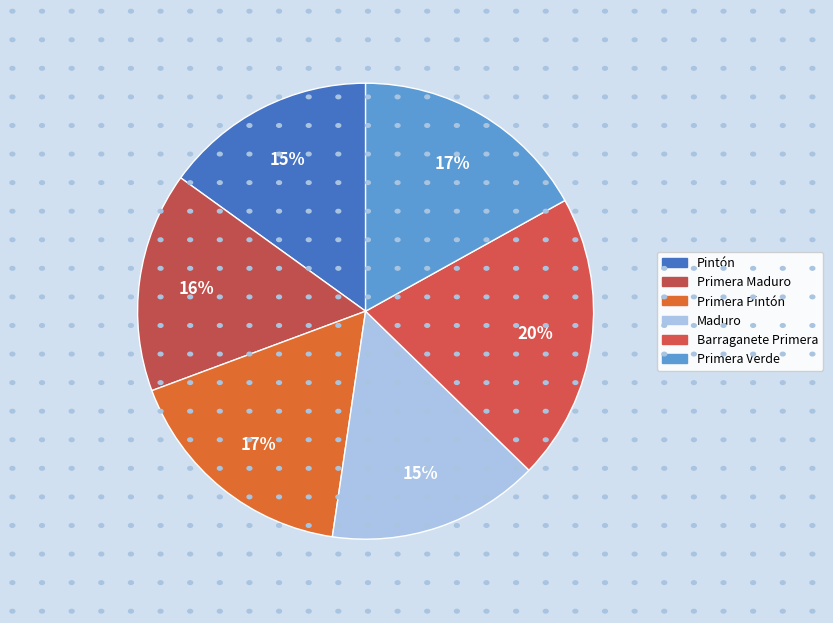

Does any single category account for the majority?

No